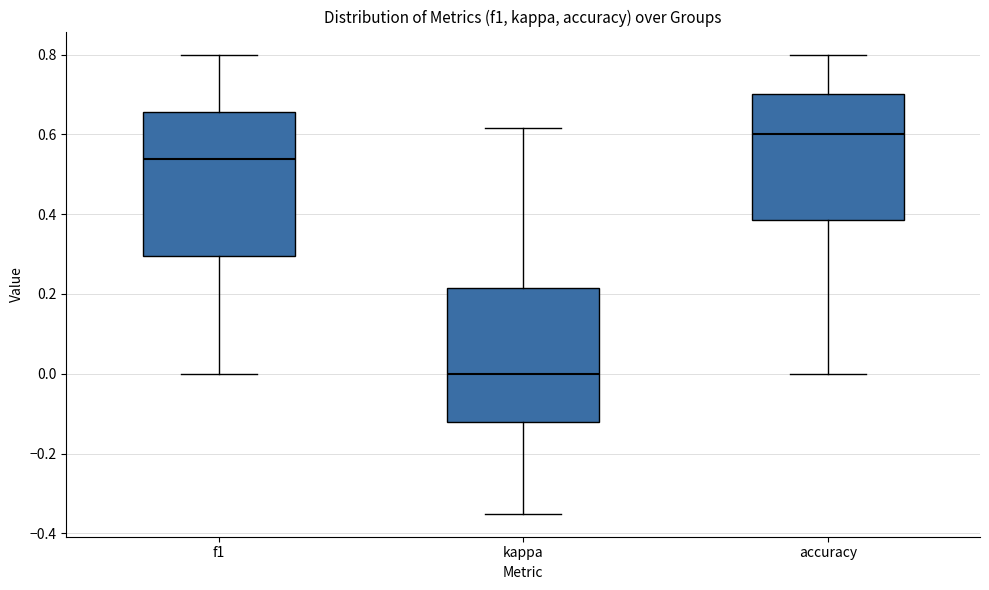

Which box is the tallest, from its lower edge to its upper edge?

f1